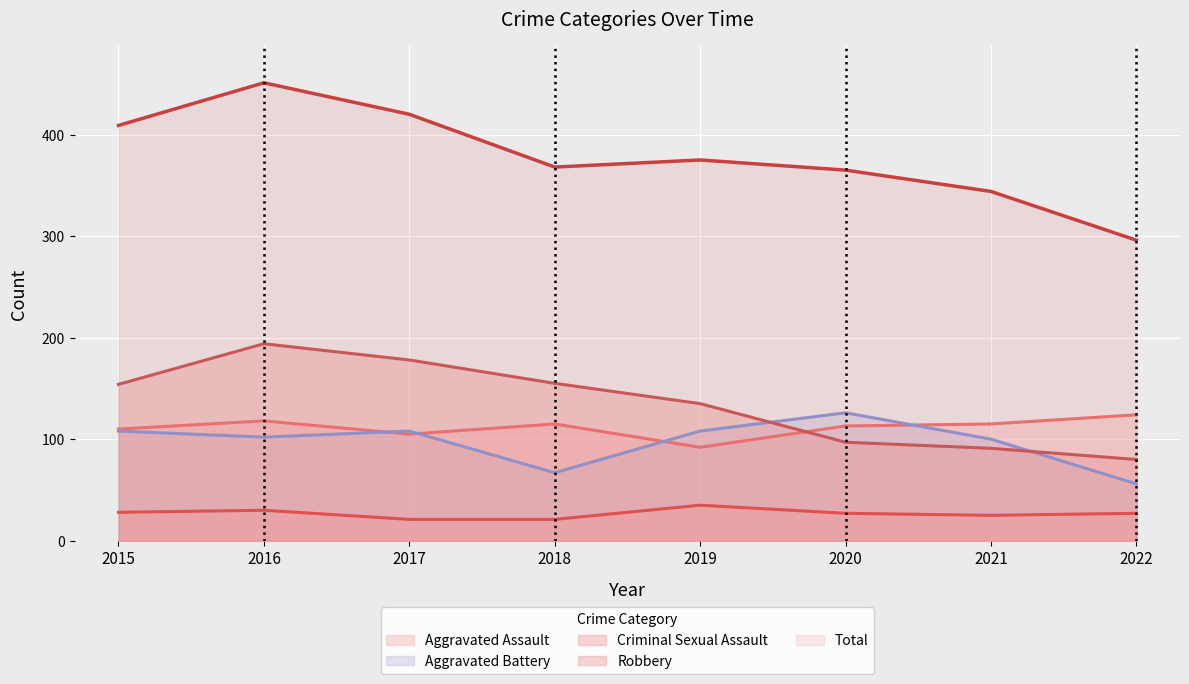

What is the maximum value shown in the chart?

451